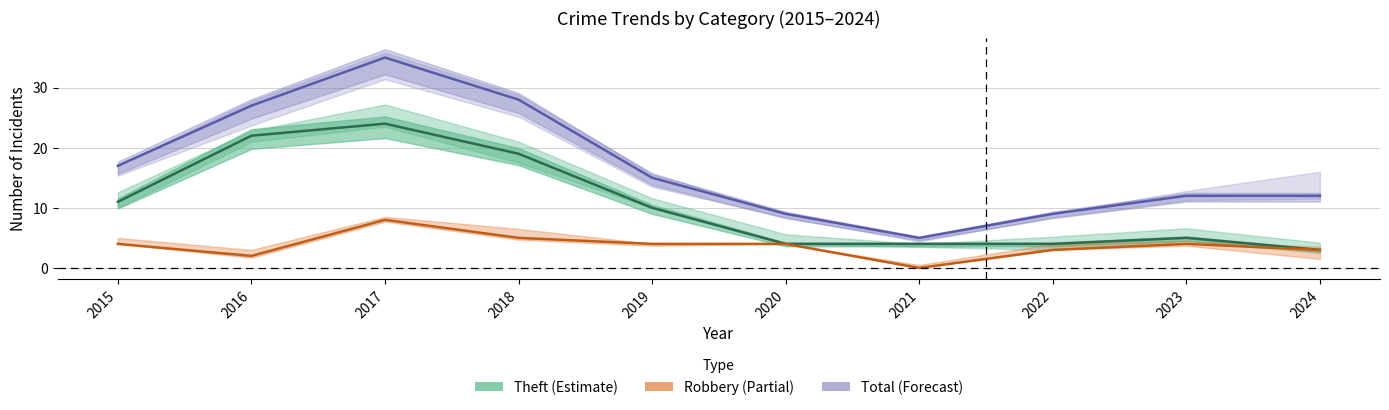

Reading left to right, extract all data points from this chart.

Theft (Estimate): 2015=11	2016=22	2017=24	2018=19	2019=10	2020=4	2021=4	2022=4	2023=5	2024=3
Robbery (Partial): 2015=4	2016=2	2017=8	2018=5	2019=4	2020=4	2021=0	2022=3	2023=4	2024=3
Total (Forecast): 2015=17	2016=27	2017=35	2018=28	2019=15	2020=9	2021=5	2022=9	2023=12	2024=12